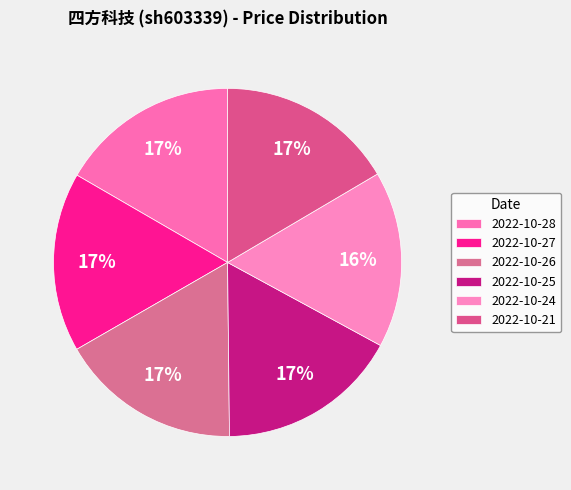

How many segments does this pie chart have?

6